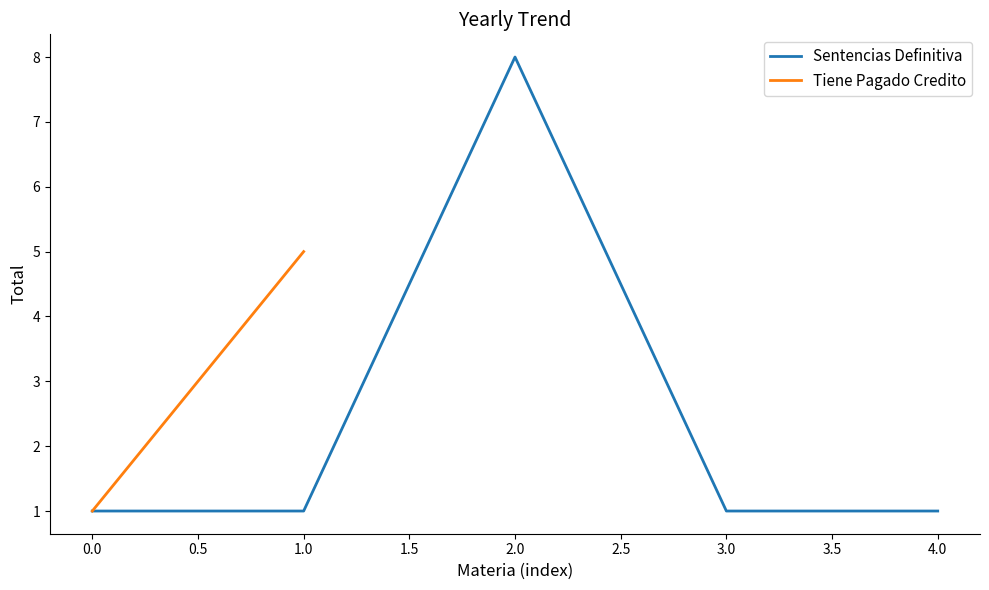

True or false: Sentencias Definitiva has a value of 2 at 0.0.

False